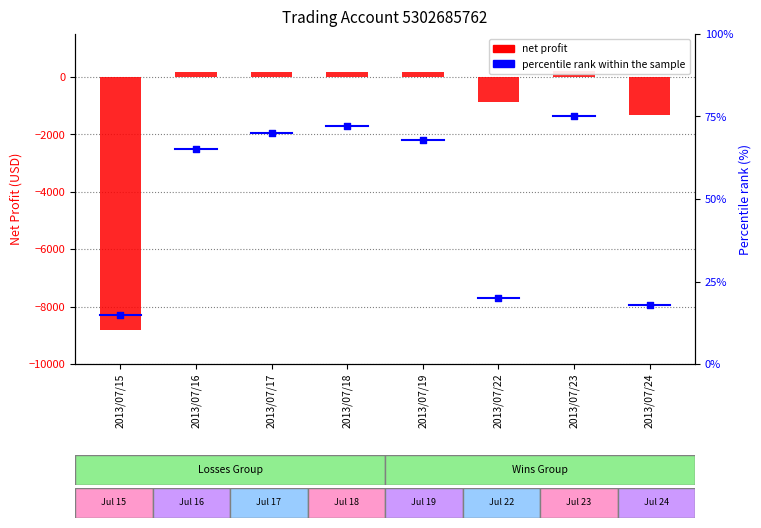

Is the value of percentile rank within the sample at 2013/07/23 greater than the value of net profit at 2013/07/22?

Yes